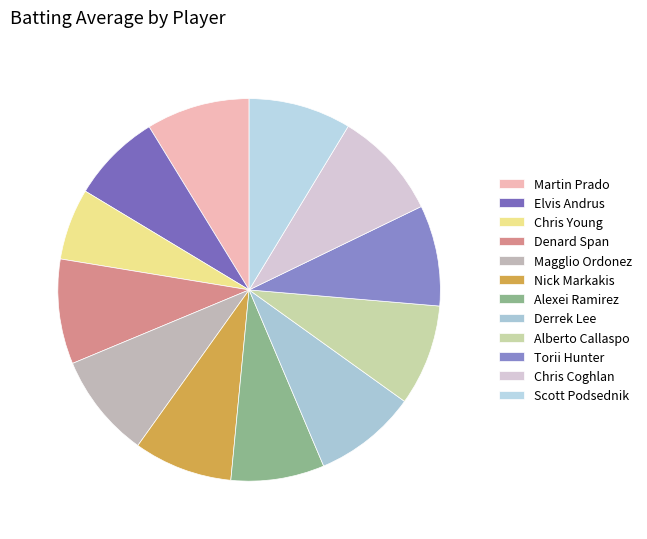

What is the largest slice in the pie chart?

Chris Coghlan